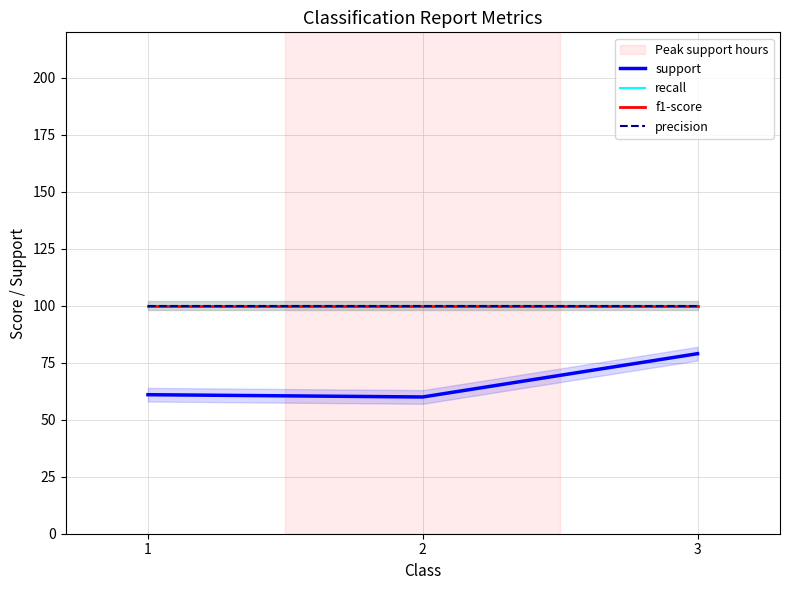

At which label is recall closest to 100?

1